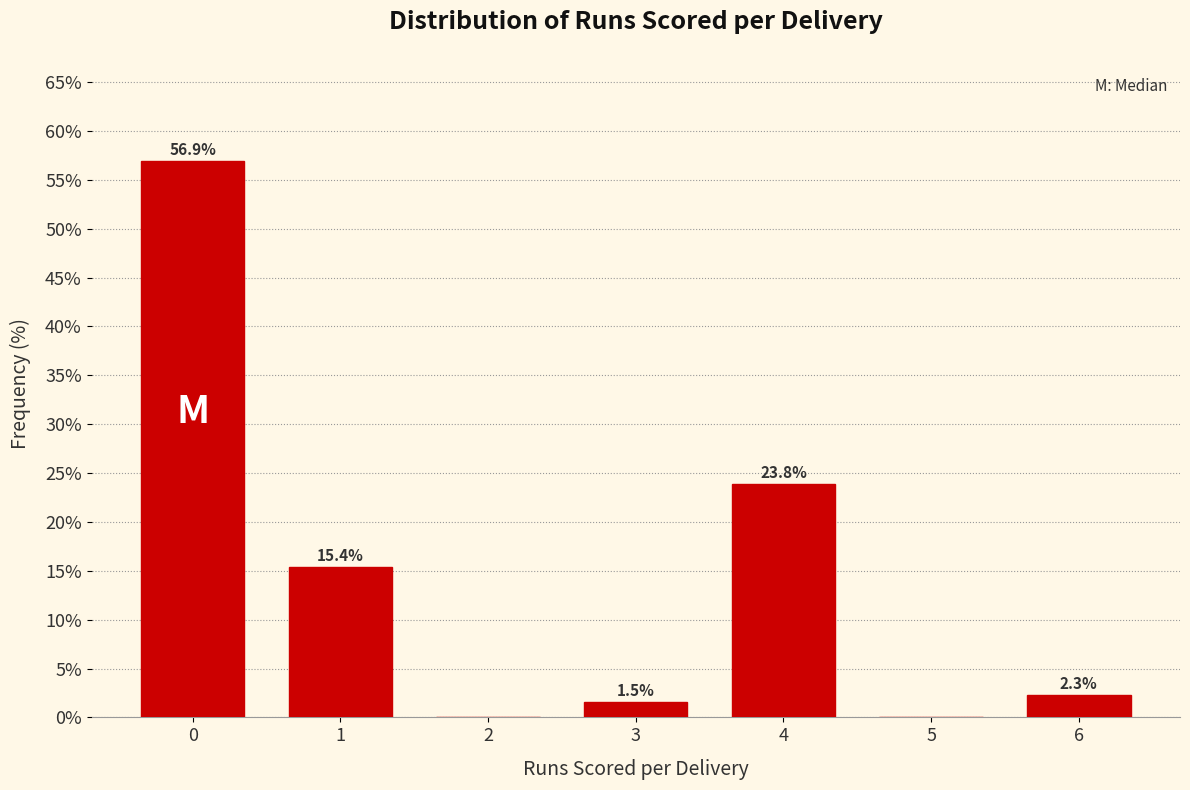

Reading left to right, extract all data points from this chart.

0=56.9	1=15.4	2=0.0	3=1.5	4=23.8	5=0.0	6=2.3